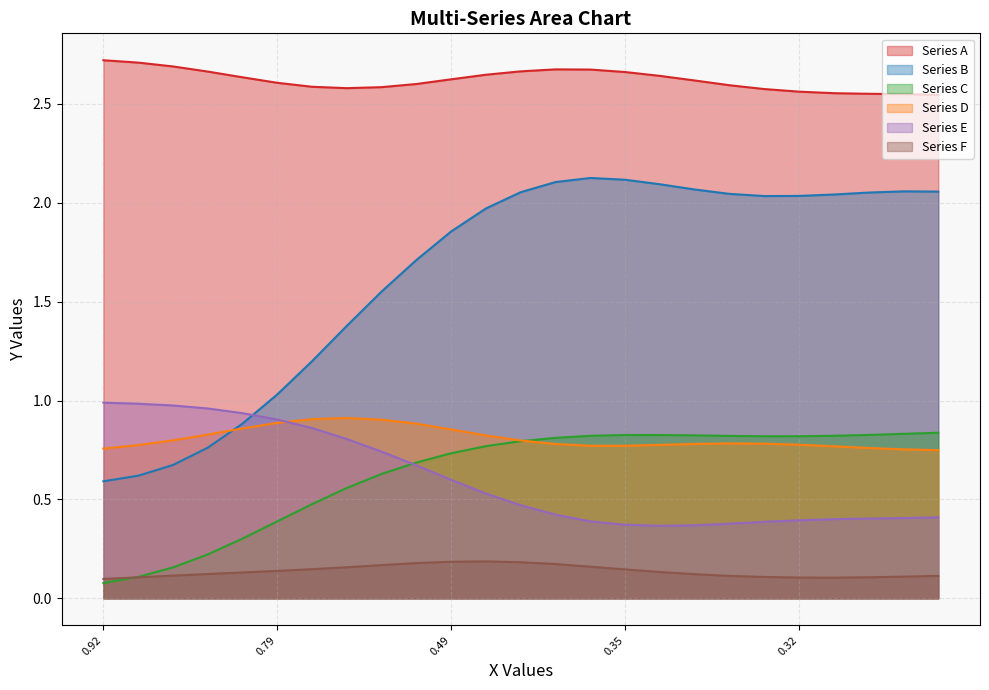

What is the minimum value for col6?

0.1